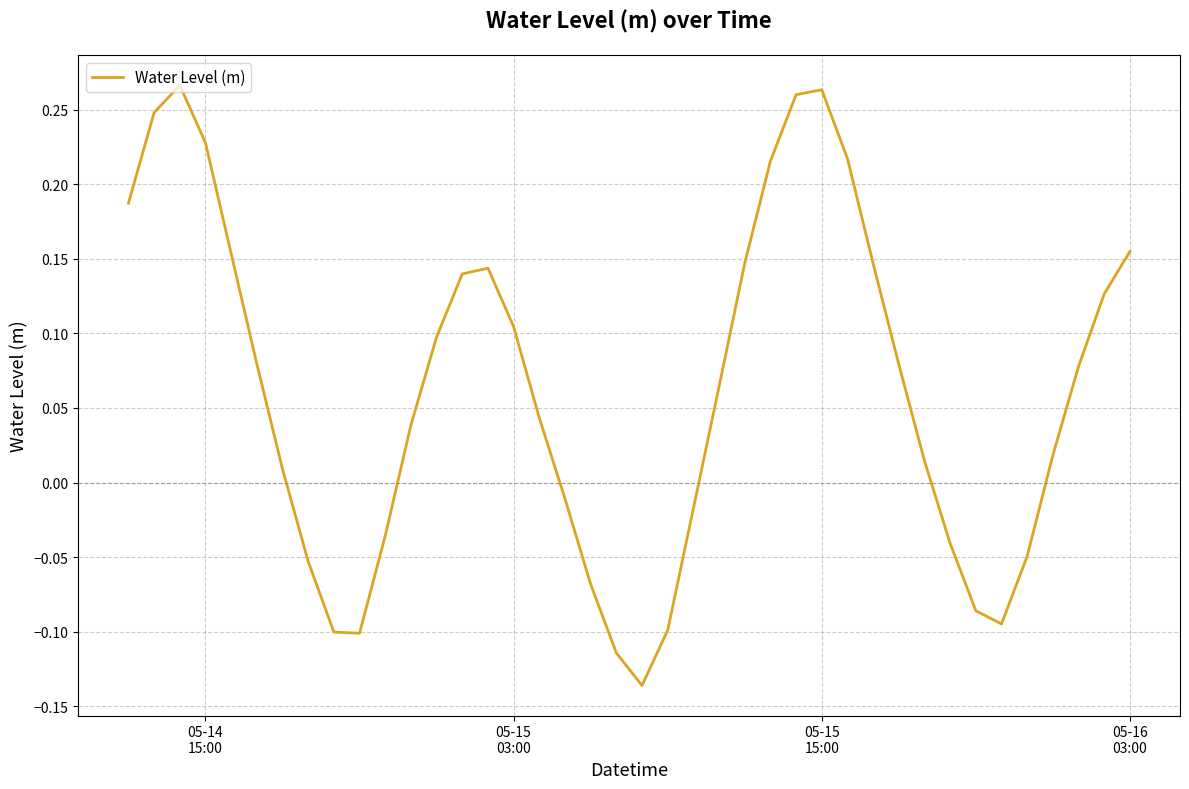

Reading right to left, transcribe all the data shown in this chart.

0.2	0.1	0.1	0.0	-0.0	-0.1	-0.1	-0.0	0.0	0.1	0.1	0.2	0.3	0.3	0.2	0.1	0.1	-0.0	-0.1	-0.1	-0.1	-0.1	-0.0	0.0	0.1	0.1	0.1	0.1	0.0	-0.0	-0.1	-0.1	-0.1	0.0	0.1	0.2	0.2	0.3	0.2	0.2